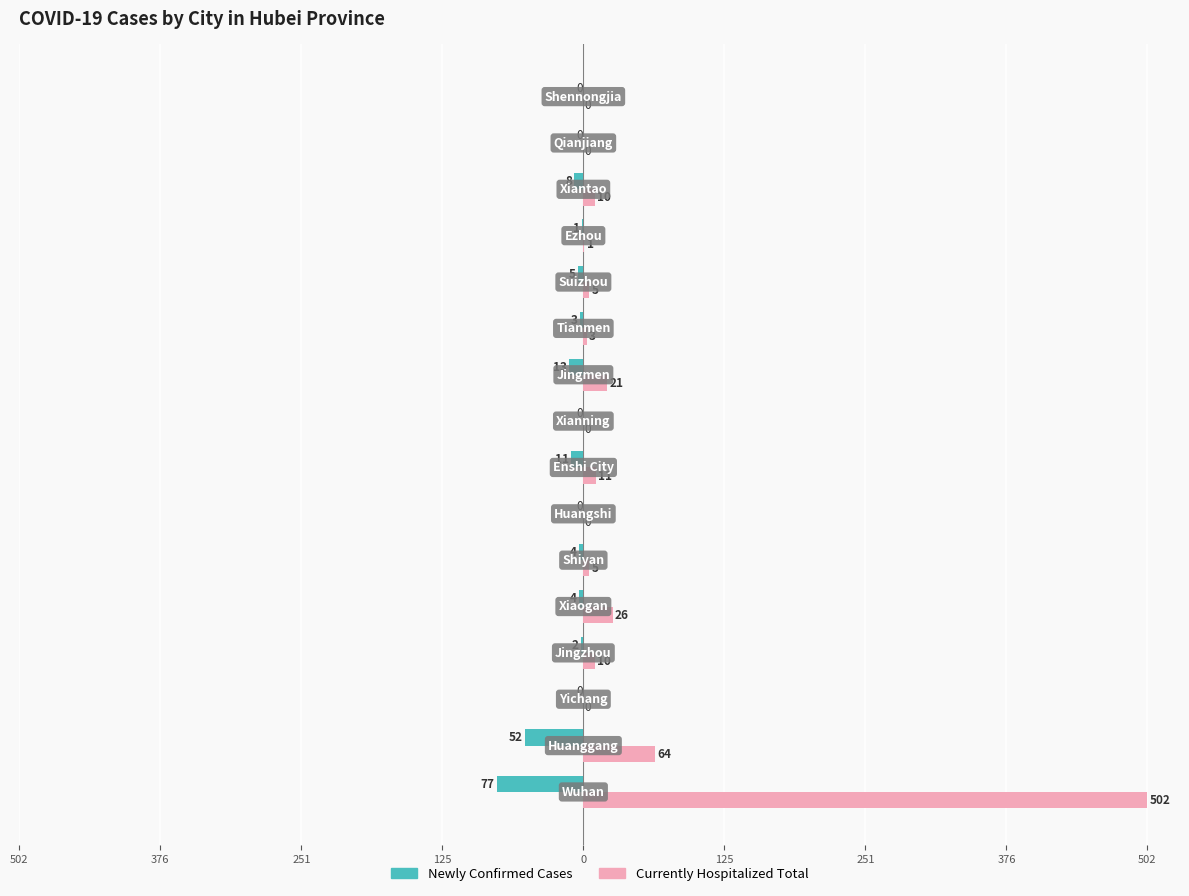

What are all the series names shown in the legend?

Newly Confirmed Cases, Currently Hospitalized Total